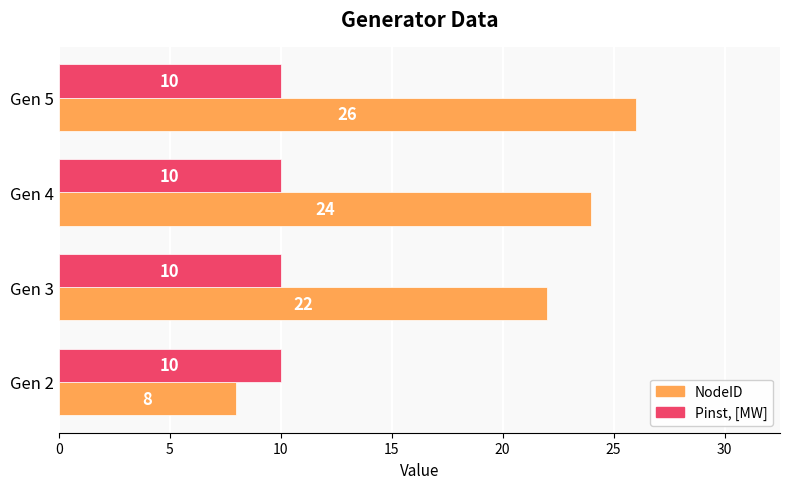

List the series in order of their peak value, lowest first.

Pinst, [MW], NodeID